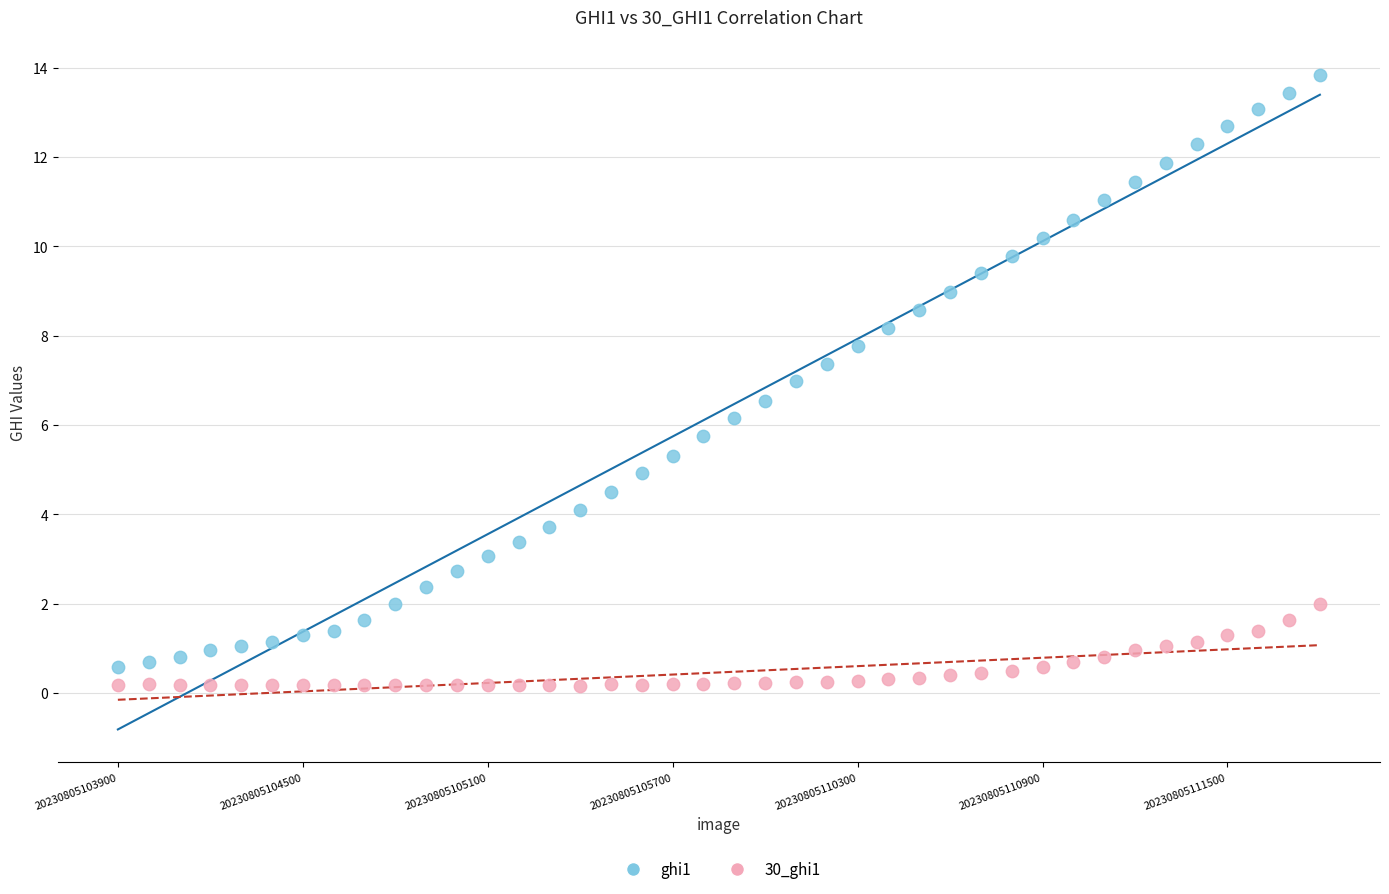

Which series contains the highest Y value?

ghi1